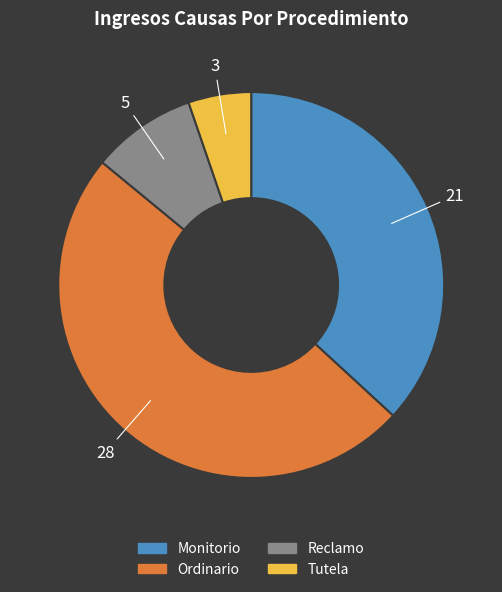

Which has a higher value, Ordinario or Tutela?

Ordinario